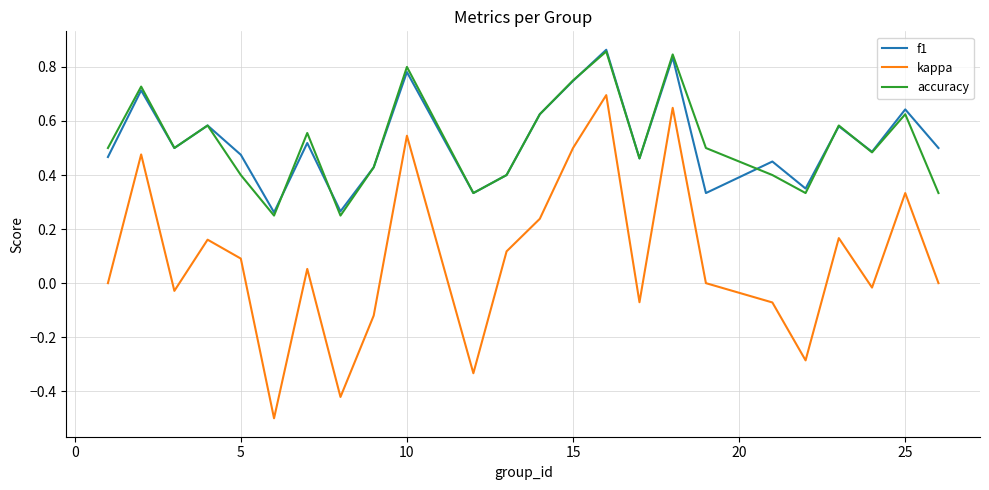

At how many categories does at least one series exceed 0?

24